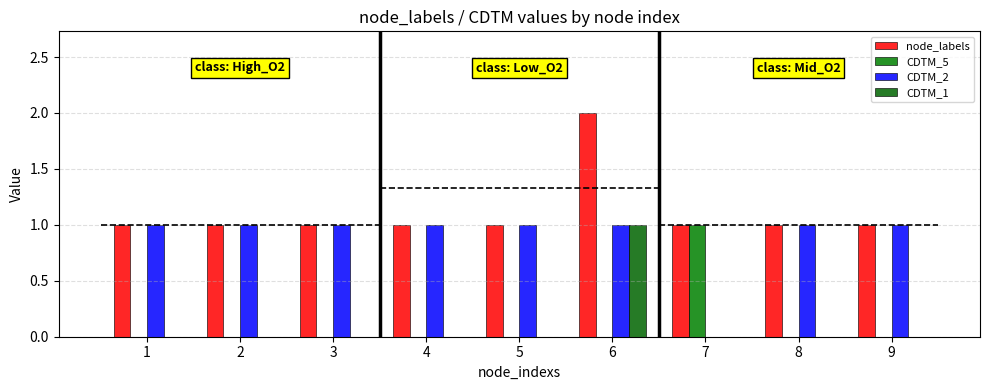

Between 6 and 8, which series saw the biggest shift?

node_labels